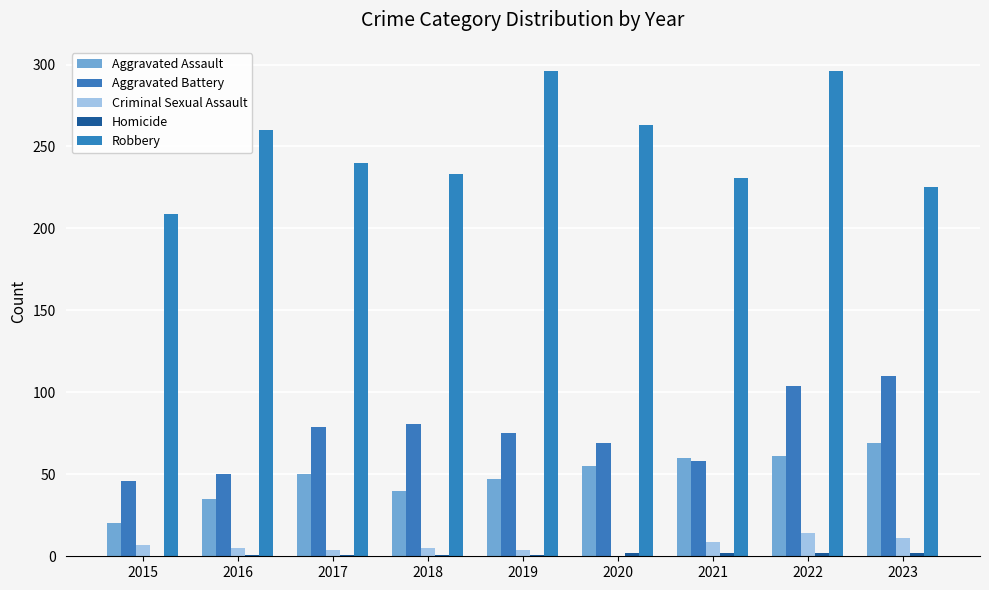

Is the value of Criminal Sexual Assault at 2018 greater than the value of Aggravated Battery at 2016?

No